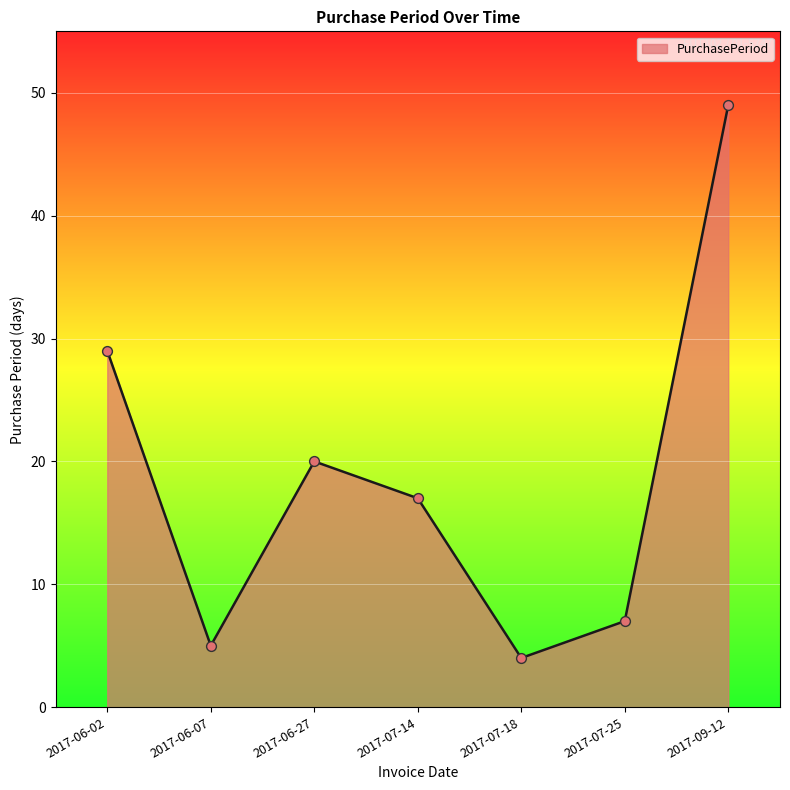

Between 2017-06-07 and 2017-07-14, which is larger?

2017-07-14